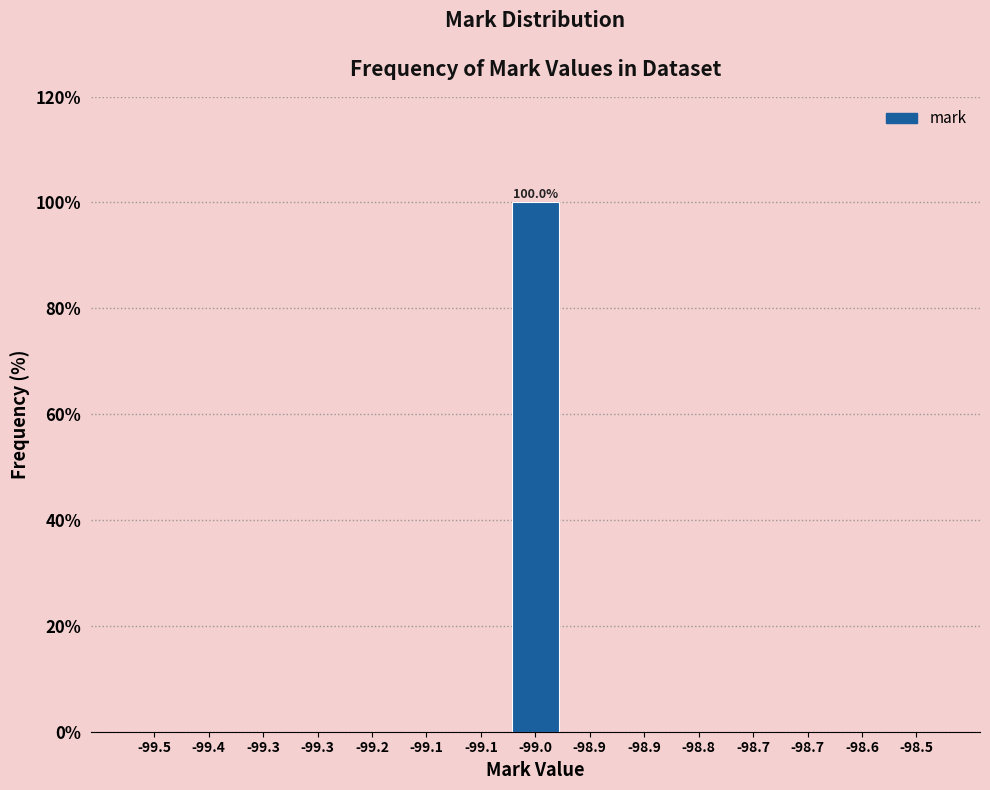

How many categories are shown in the chart?

15